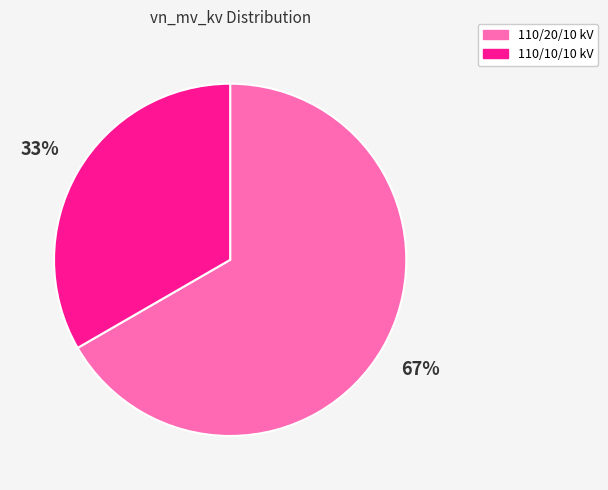

Is there a majority slice in this chart?

Yes